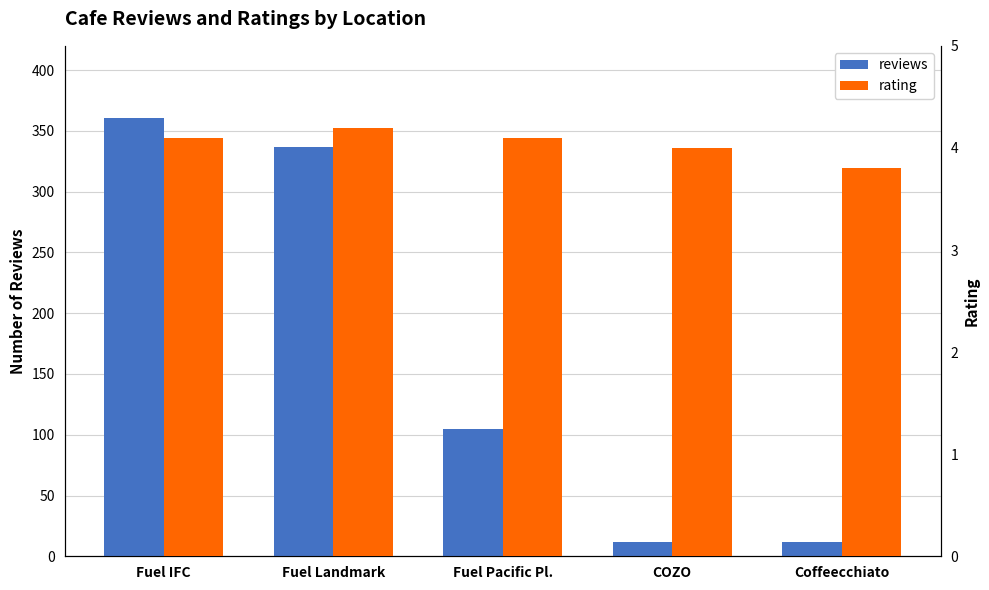

What is the label of the 1st bar from the right?

Coffeecchiato